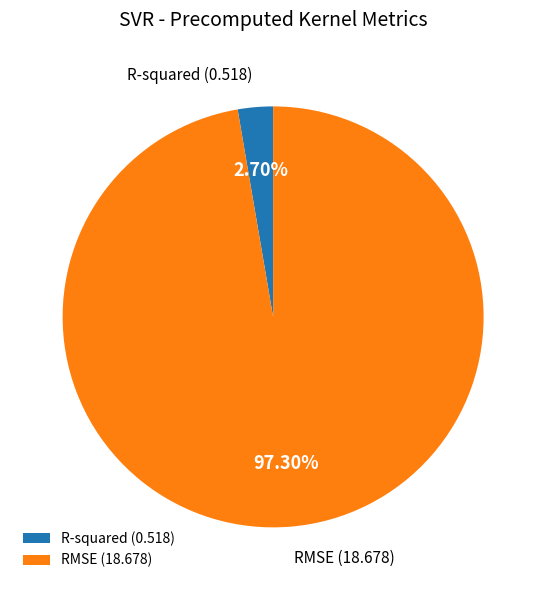

To the nearest percent, what is the difference between the RMSE and R-squared slice percentages?

95%